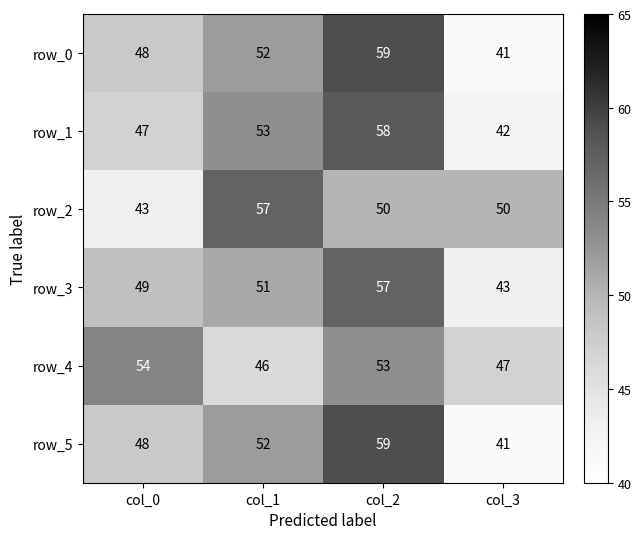

What is the maximum value for row_5?

59